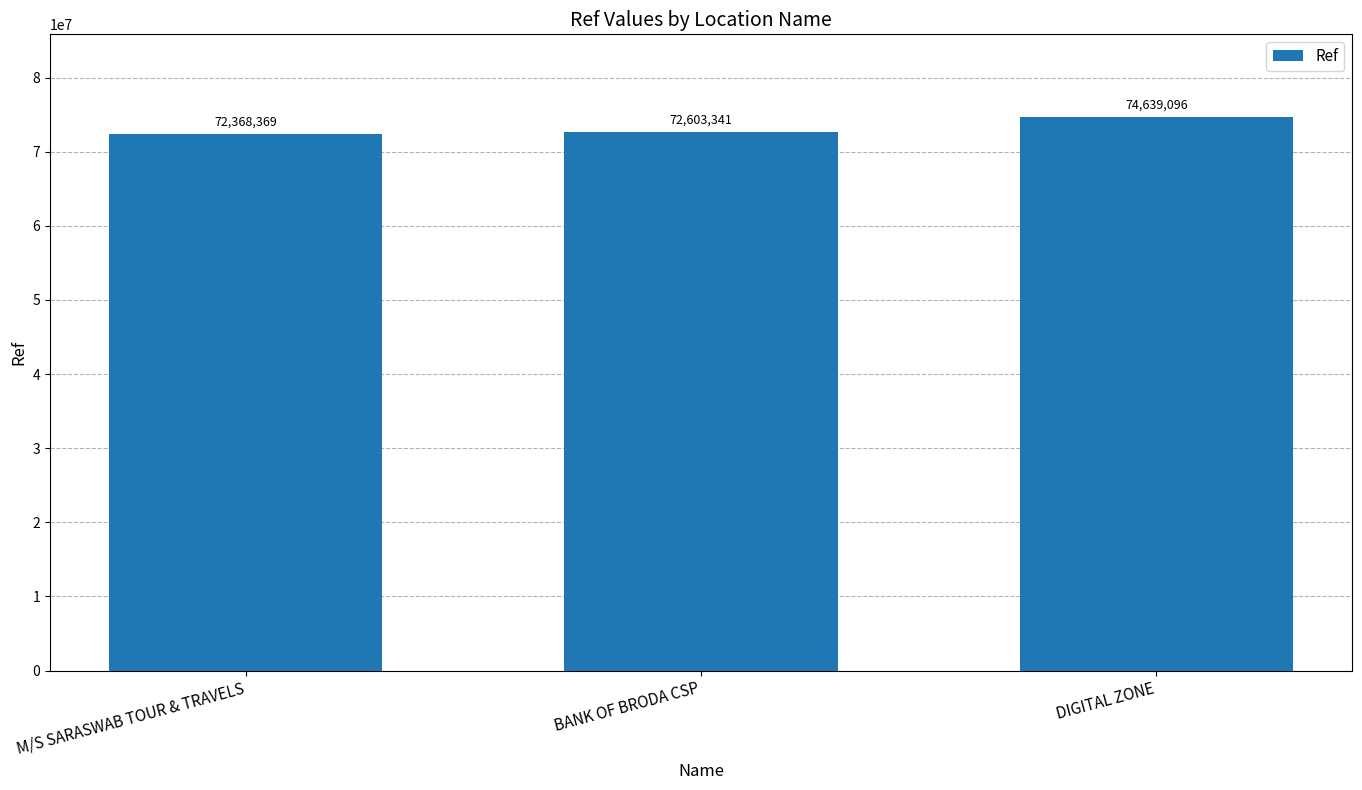

Reading left to right, extract all data points from this chart.

72368369	72603341	74639096